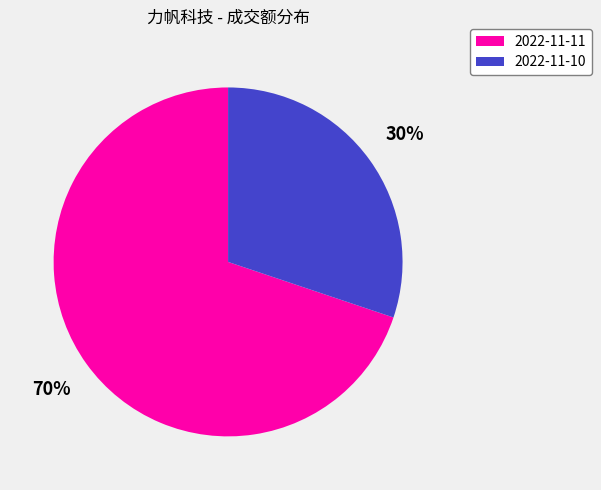

What is the smallest slice in the pie chart?

2022-11-10